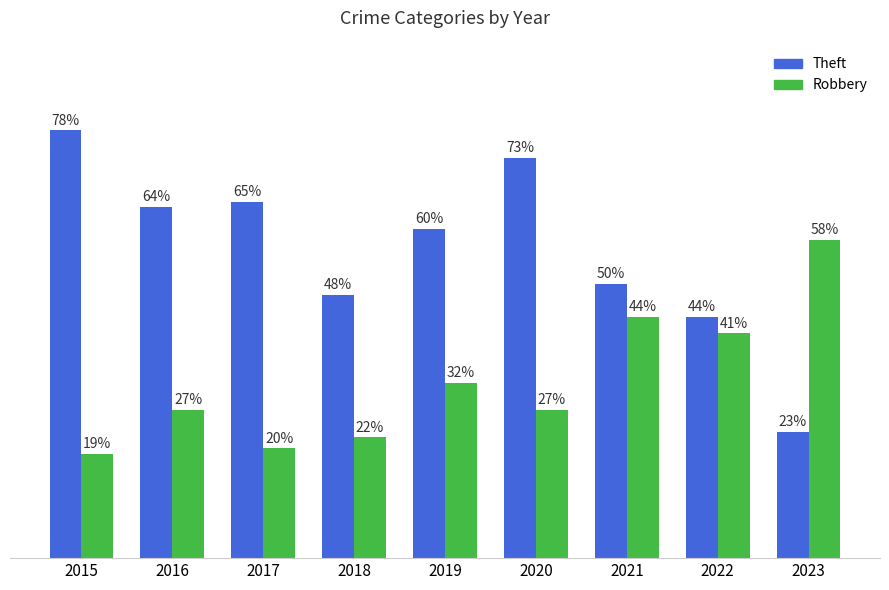

Does the chart contain stacked bars?

No